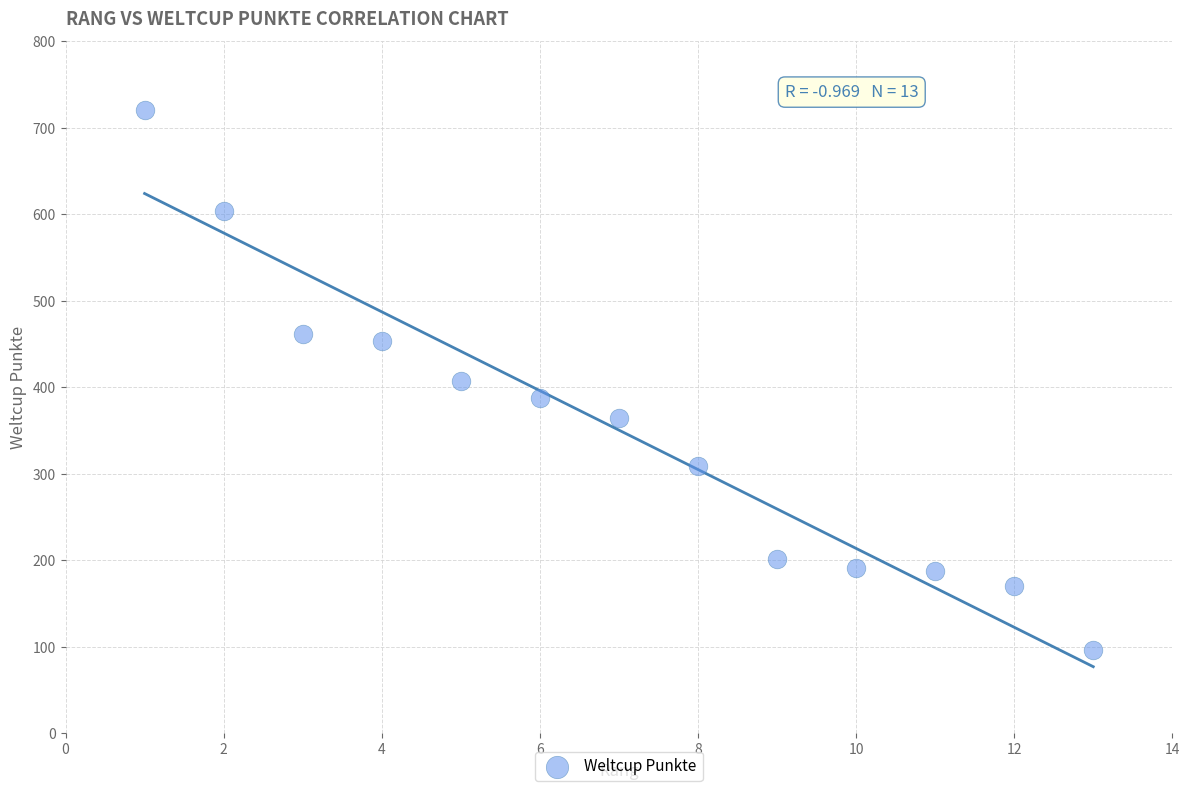

What is the range of X values (max minus min)?

12